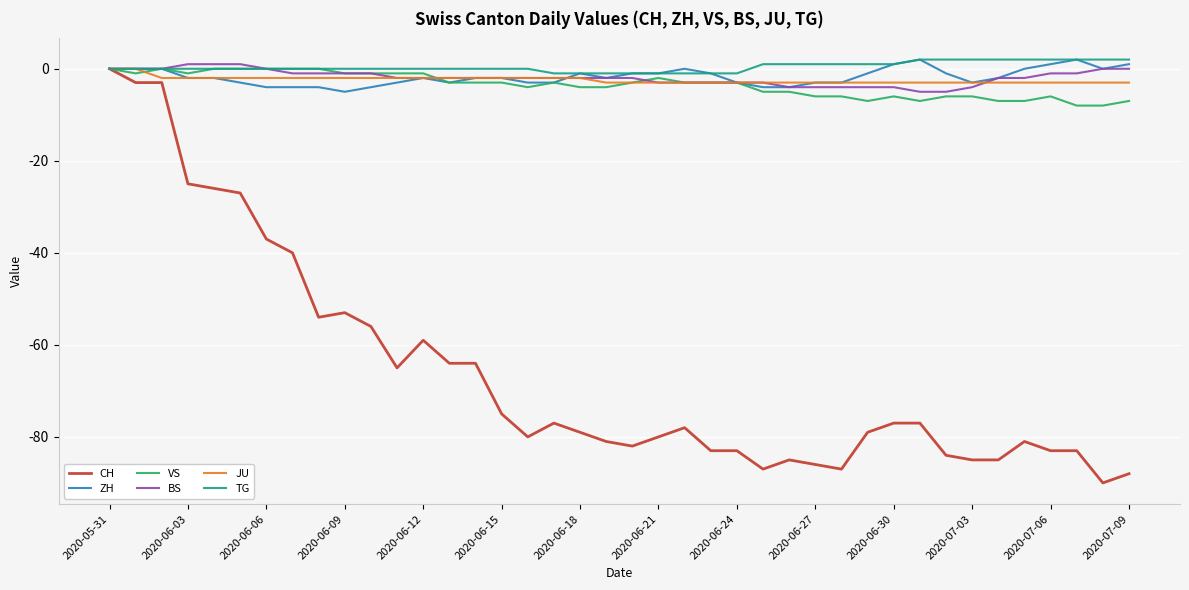

What is the maximum value shown in the chart?

2